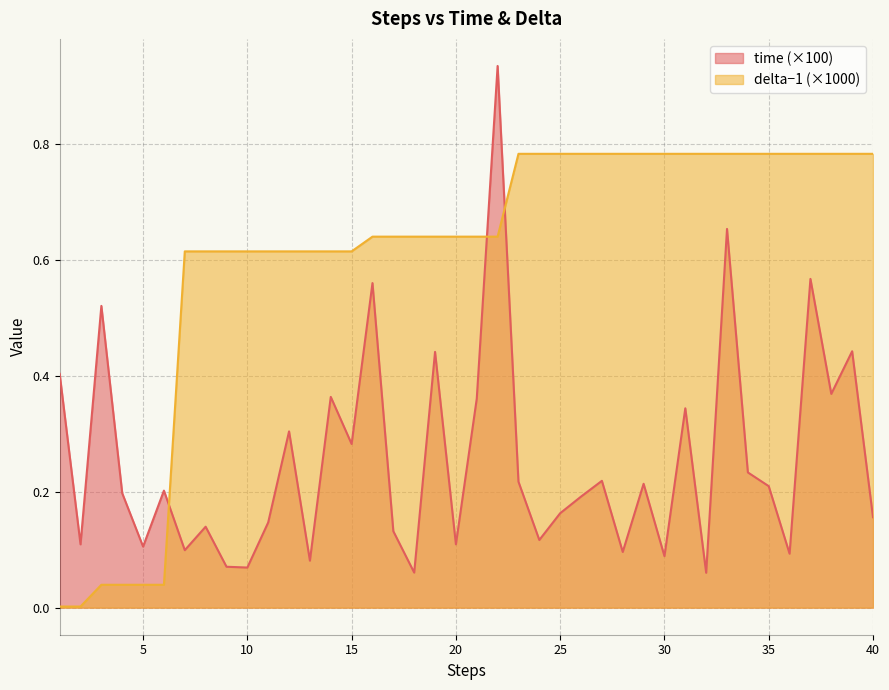

Between which two adjacent categories do delta and time first intersect?

6 and 7